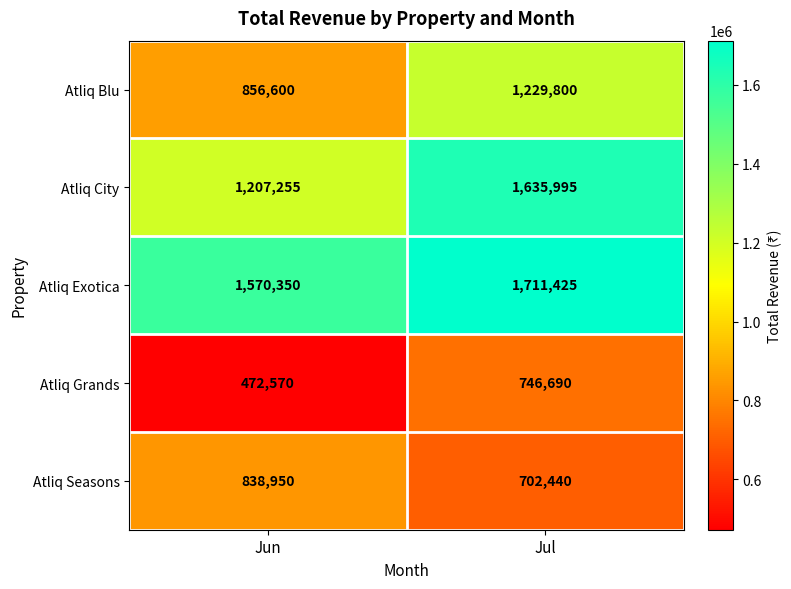

What is the total value across all series at Jul?

6026350